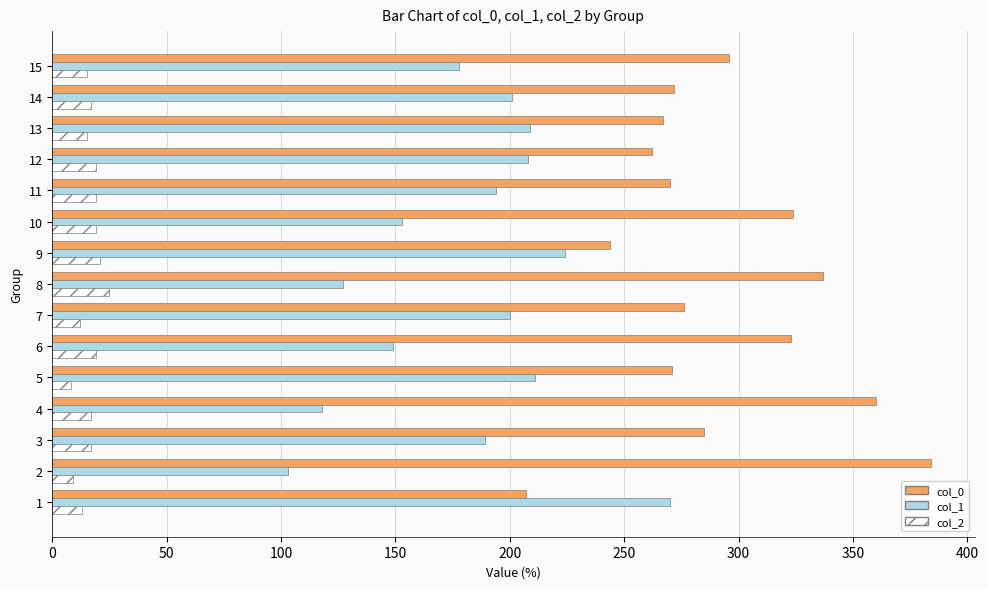

How many data points does each series have?

15